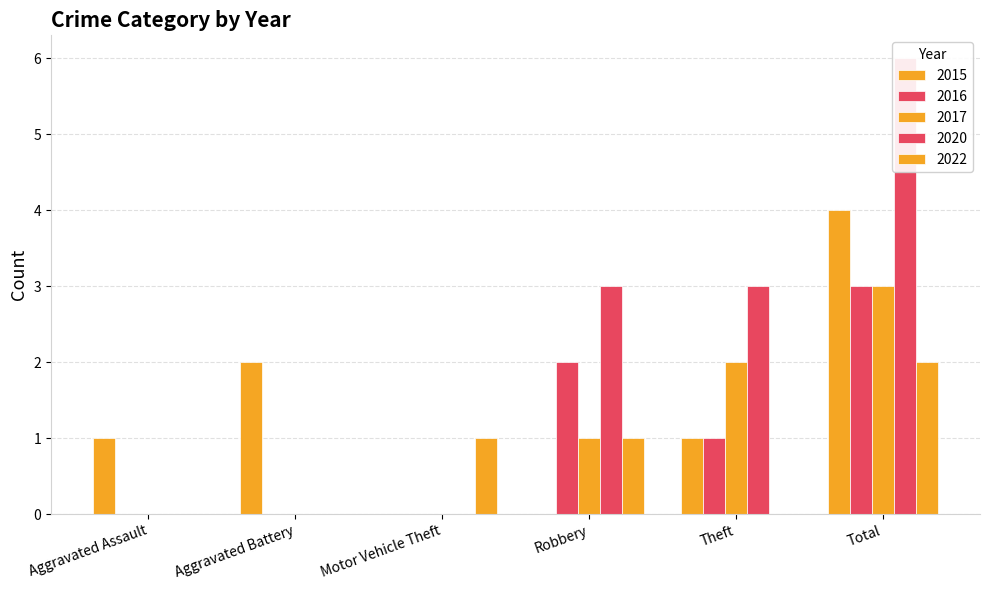

What is the average value of the 2016 series?

1